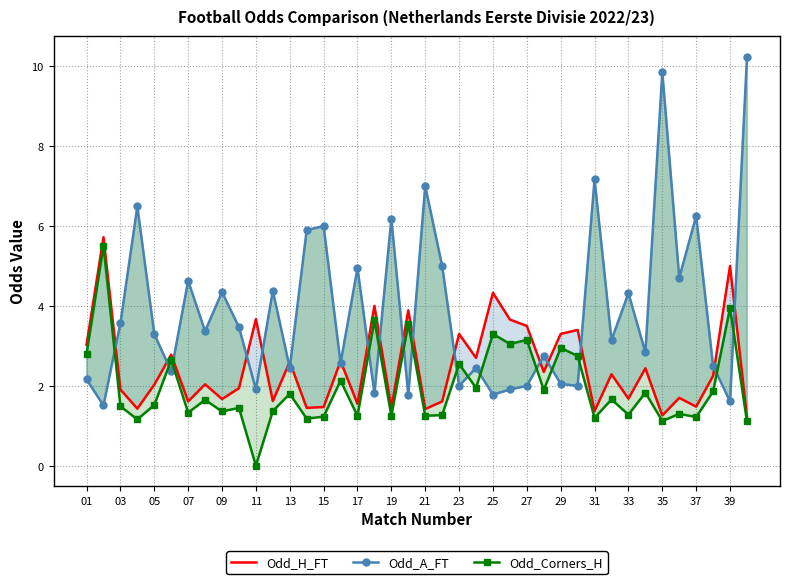

What is the minimum value for Odd_H_FT?

1.2